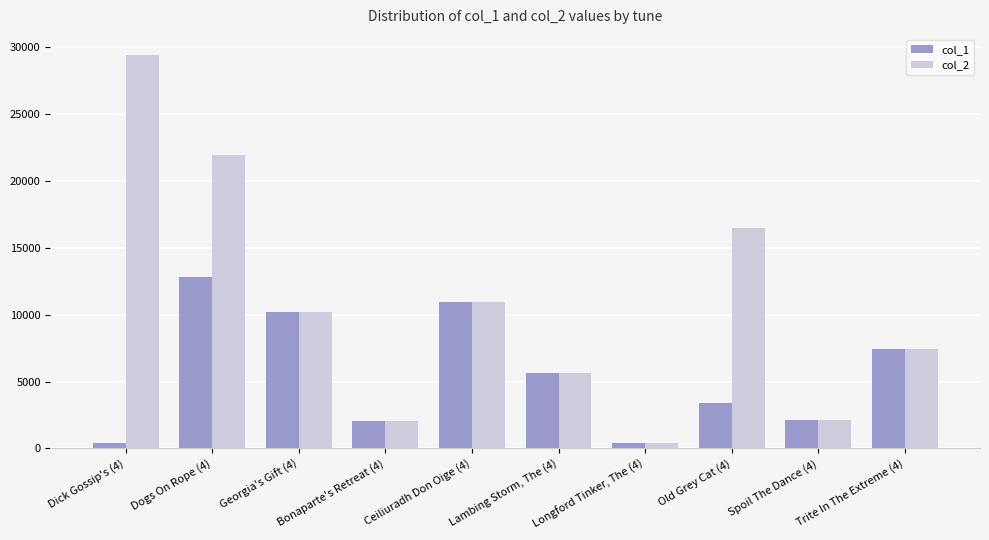

True or false: col_1 has a value of 5672 at Lambing Storm, The (4).

True